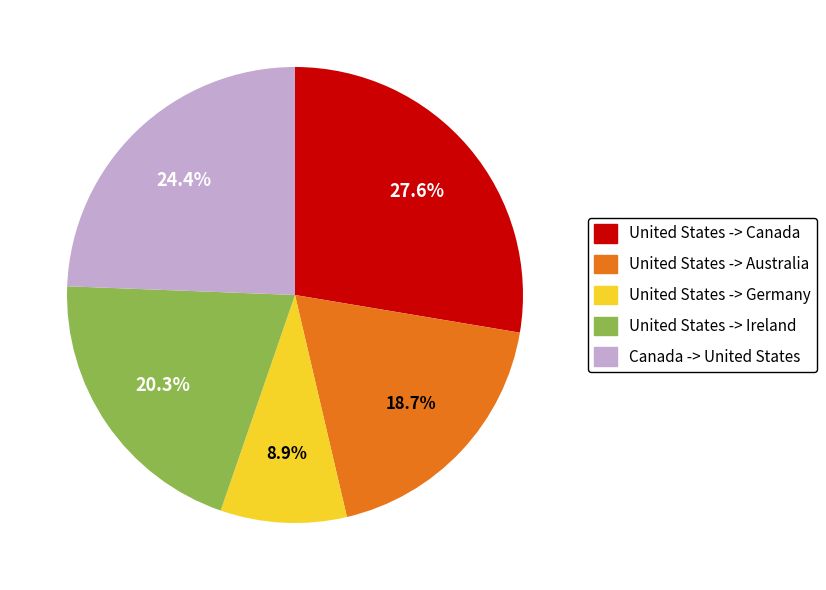

What percentage is the United States -> Canada slice, to the nearest percent?

28%